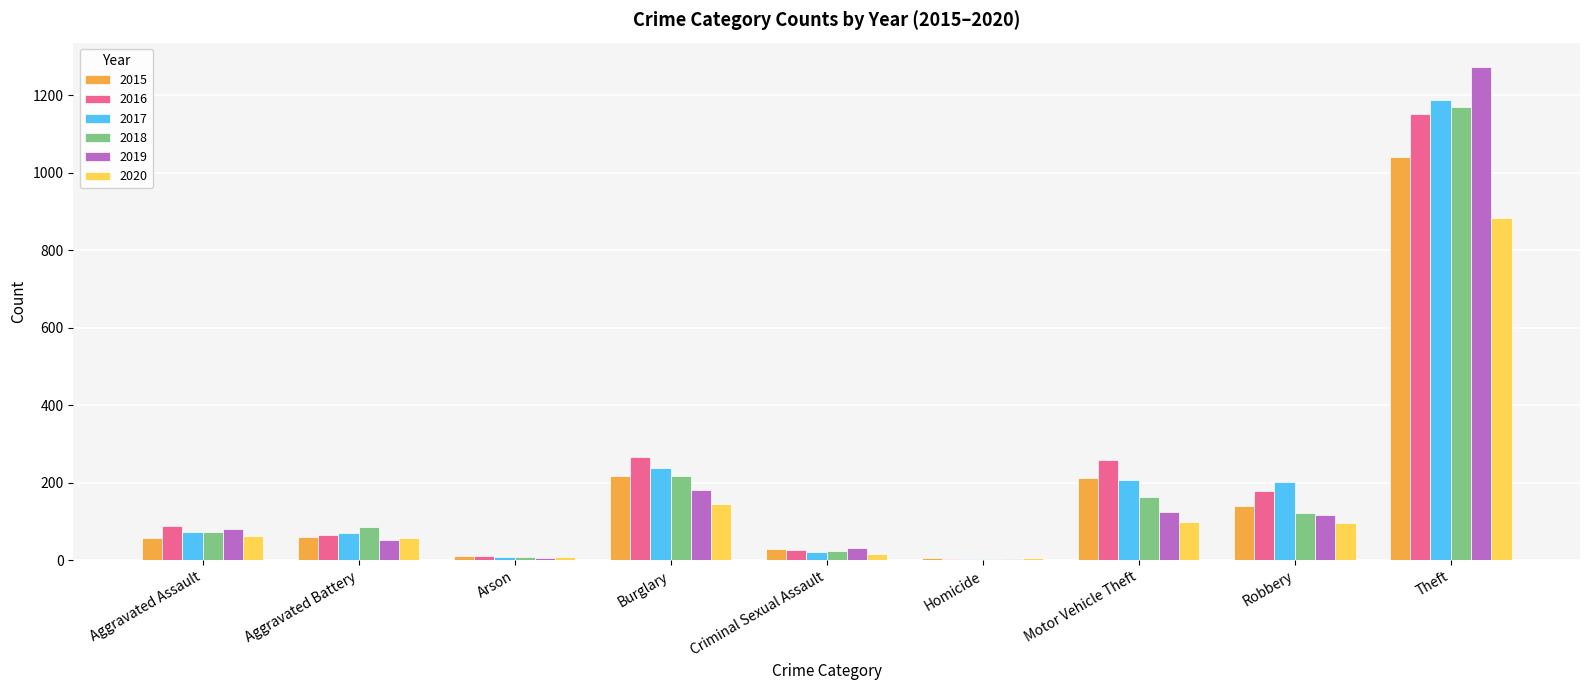

Where is 2018 nearest to the value 587?

Burglary